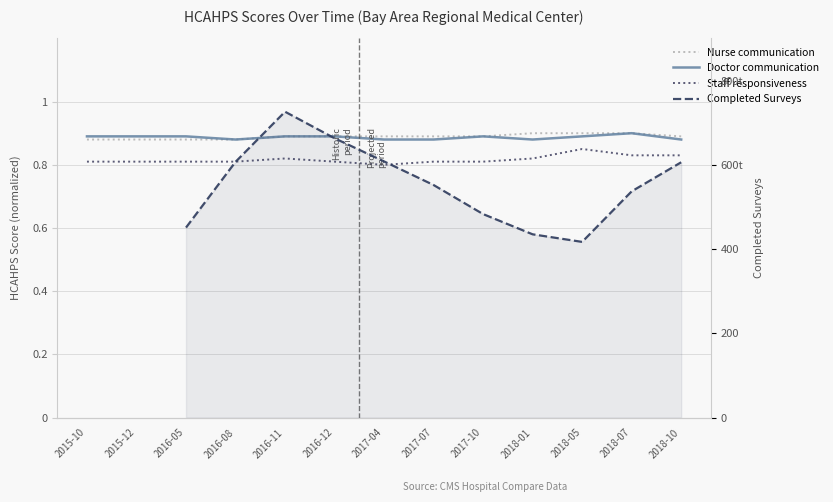

What are all the series names shown in the legend?

Nurse communication, Doctor communication, Staff responsiveness, Completed Surveys